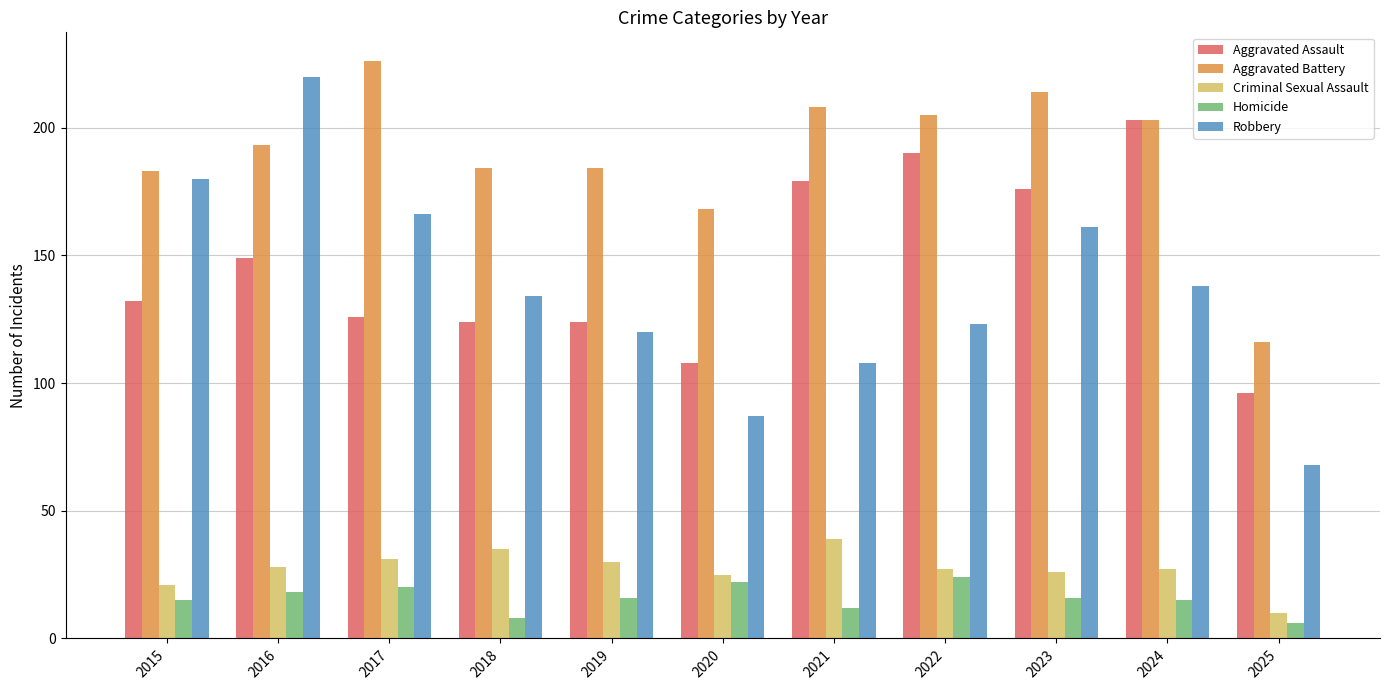

What is the difference between the maximum and second lowest values in the Aggravated Assault series?

95